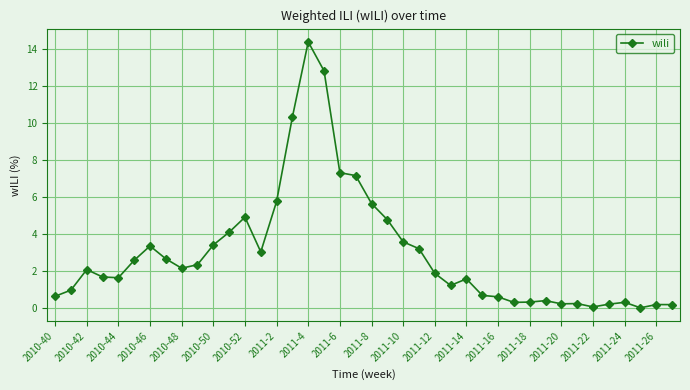

Does the chart display data point markers on the line(s)?

Yes